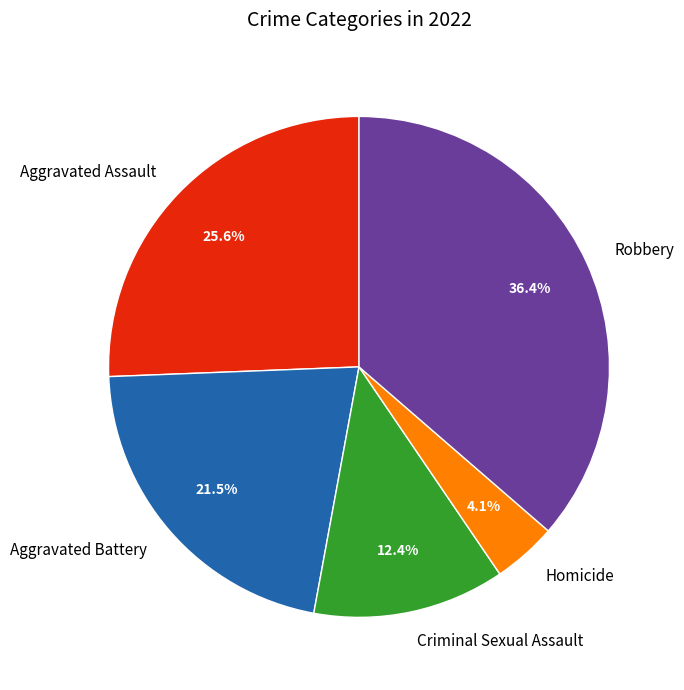

Is there a majority slice in this chart?

No